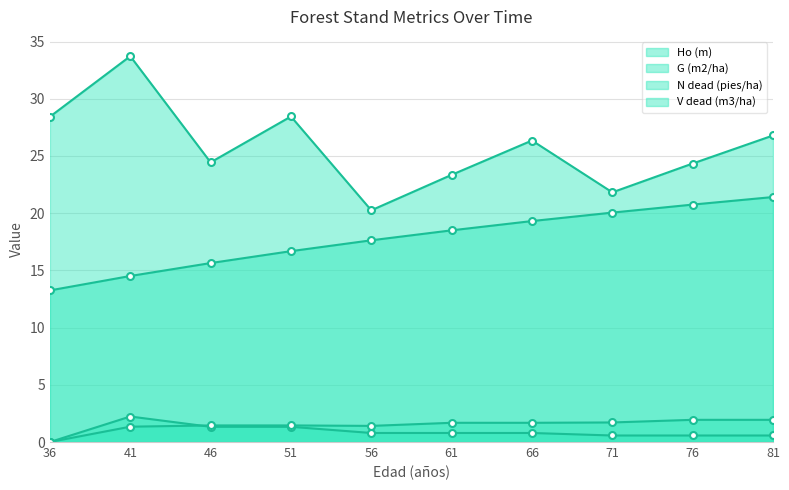

What is the value of the V dead (m3/ha) point at the 6th from the left?

1.7